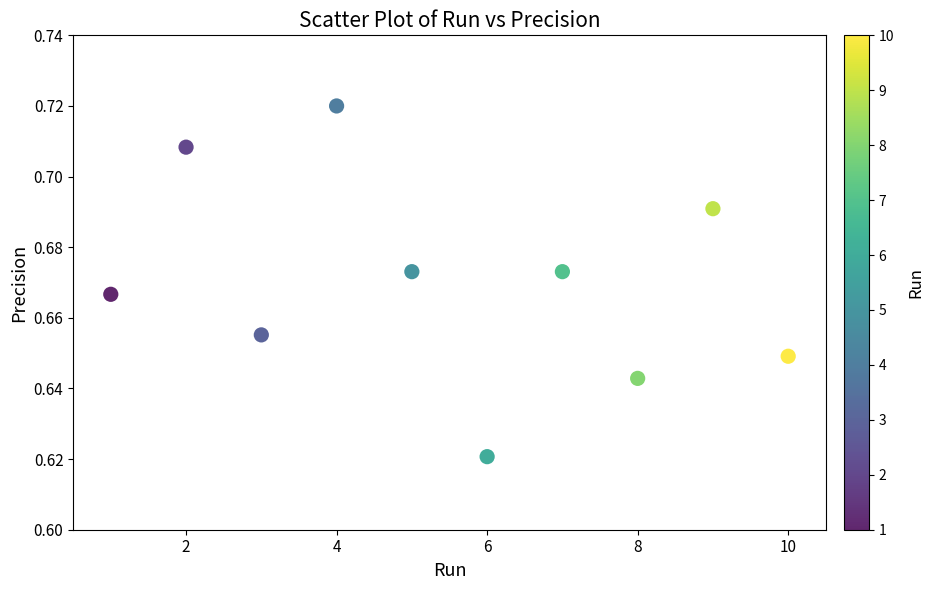

What is the range of X values (max minus min)?

9.0